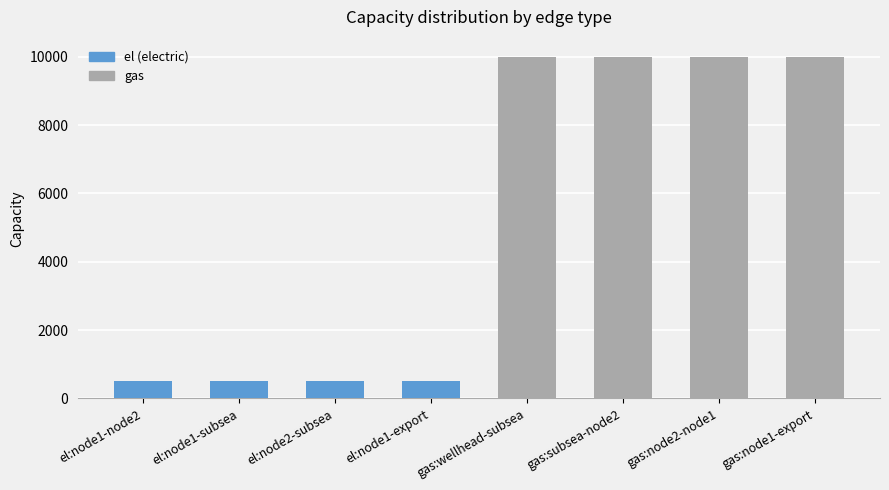

Reading left to right, list all the values displayed in this chart.

500	500	500	500	10000	10000	10000	10000